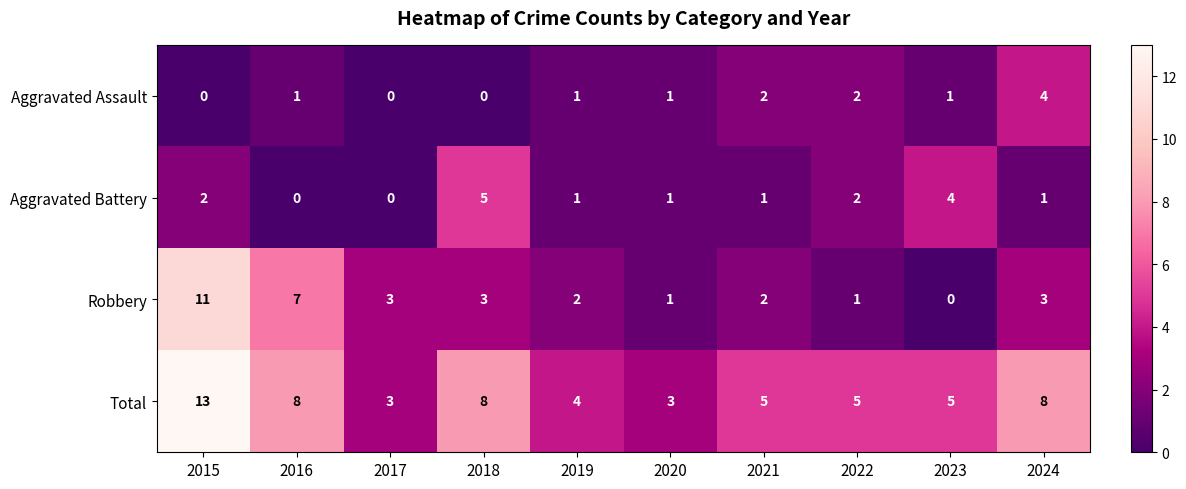

Which series has the largest total across all categories?

Total